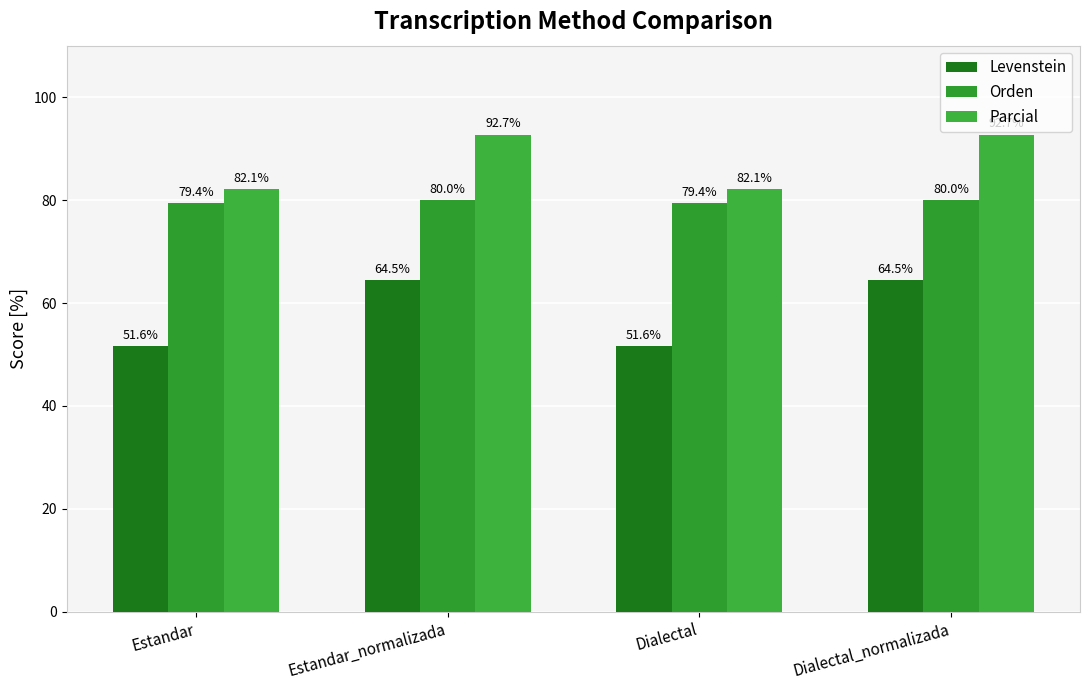

Which series has the widest spread of values?

Levenstein